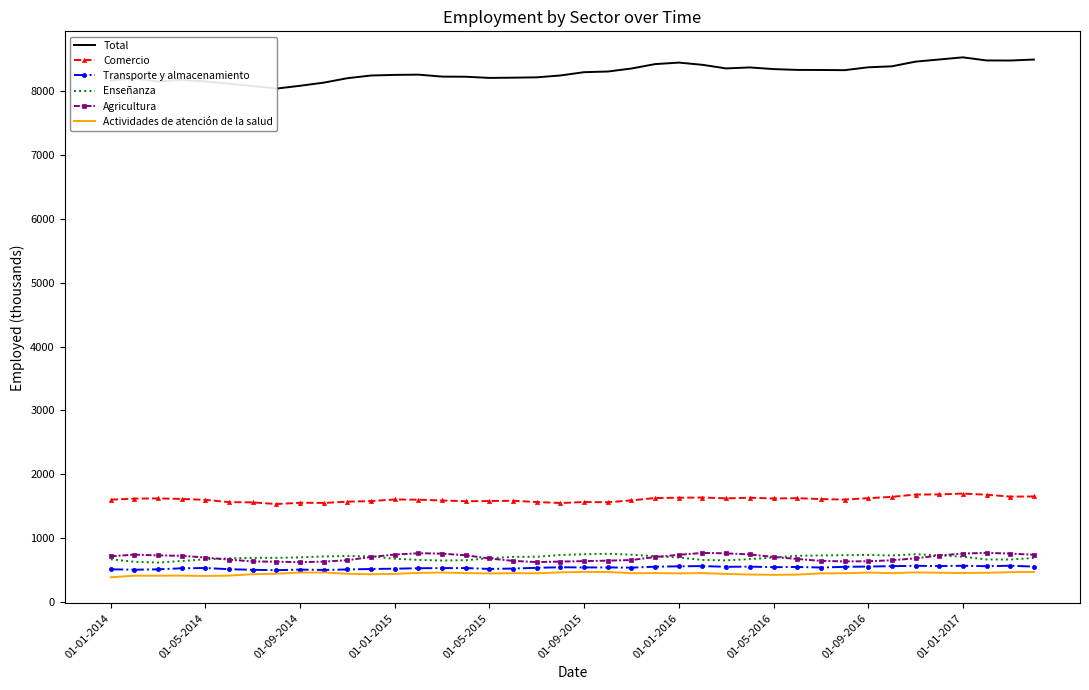

How many data points does each series have?

40